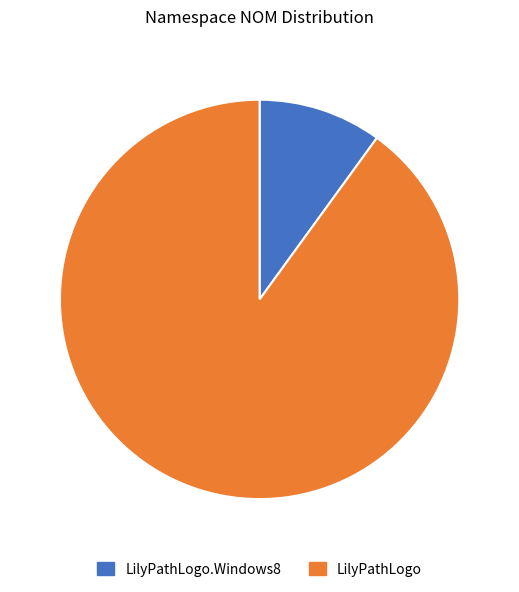

Is there any slice that represents more than half of the pie?

Yes